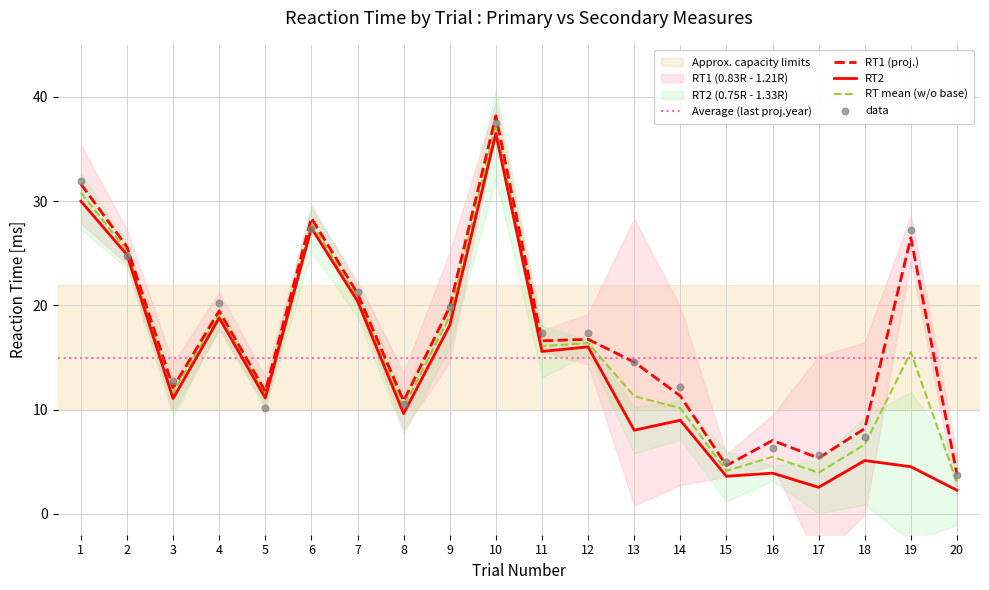

At which category is the sum across all series the highest?

10